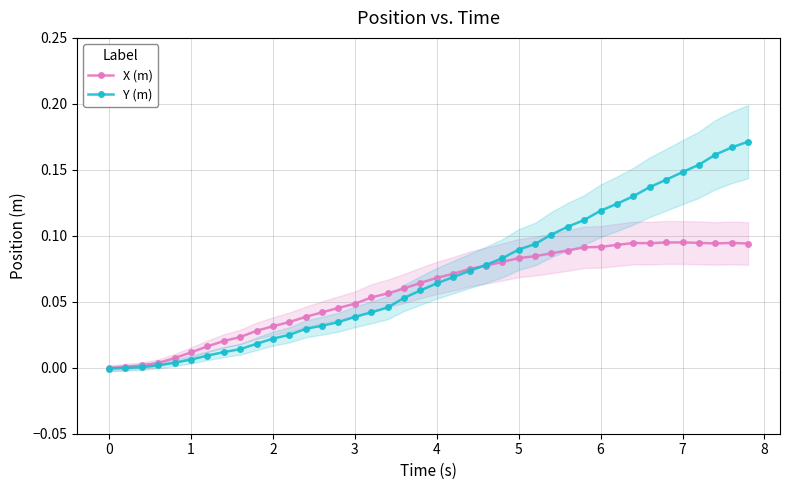

The value of Y (m) at 3 is 0.0. True or false?

True